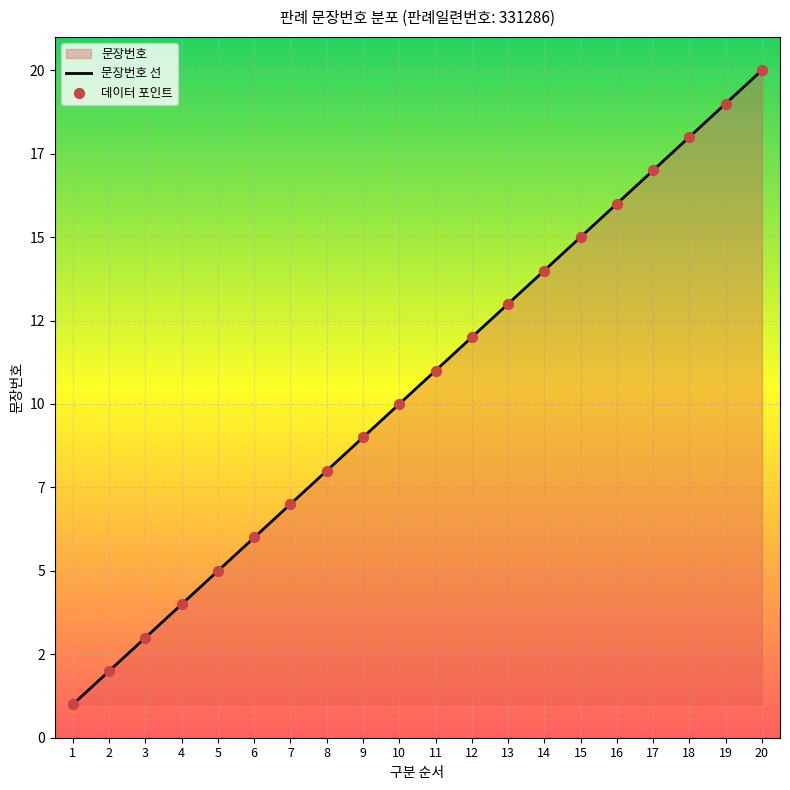

At which category is the sum across all series the highest?

20